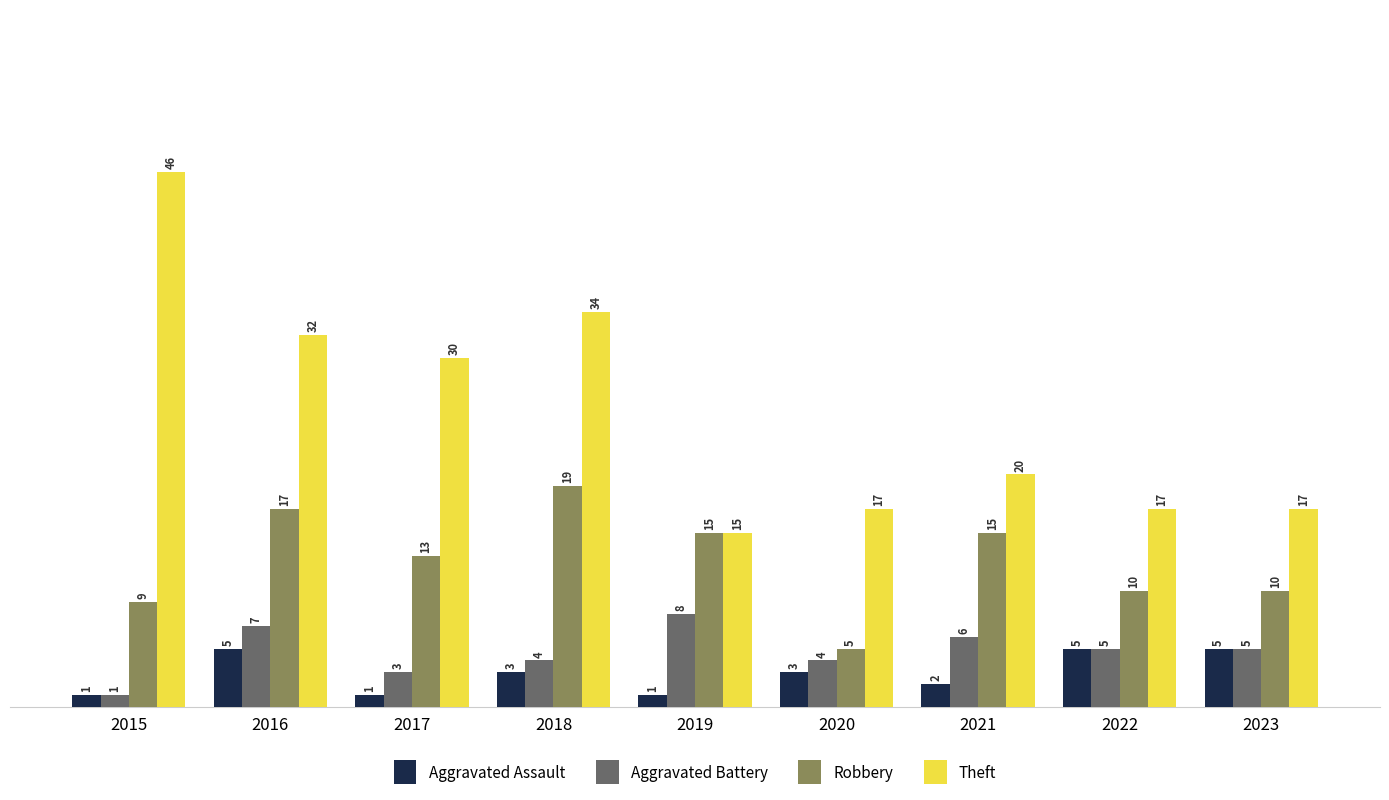

Rank the series at 2017 from lowest to highest value.

Aggravated Assault, Aggravated Battery, Robbery, Theft